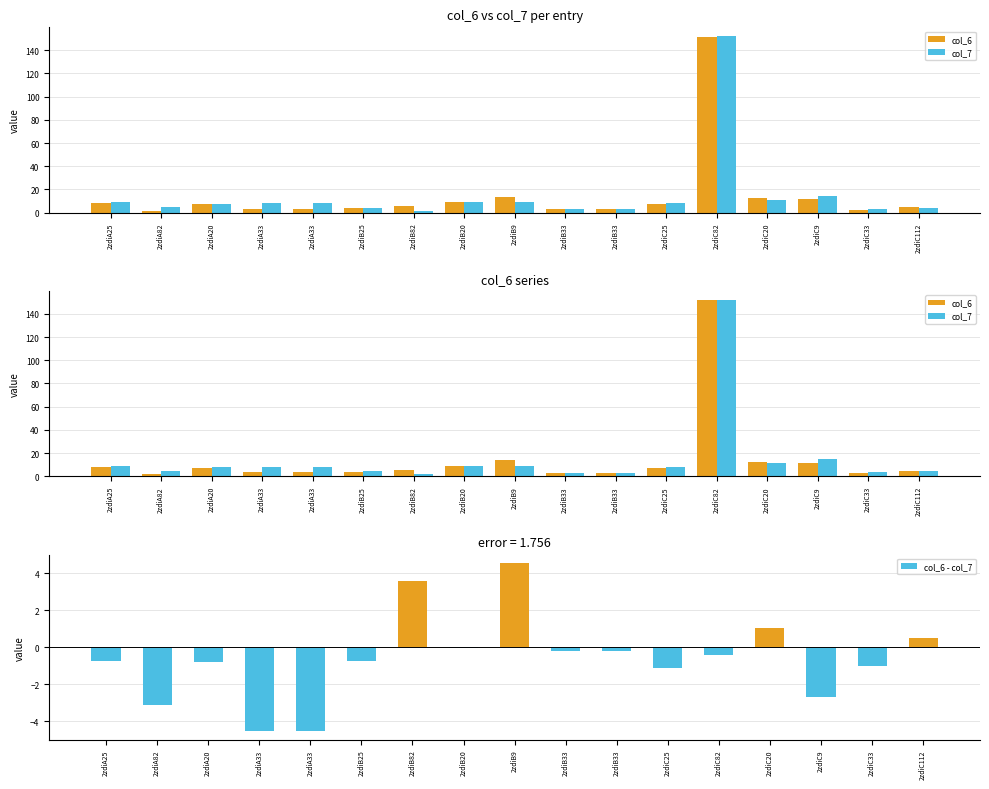

At which label does col_6 first exceed 5?

2zdiA25